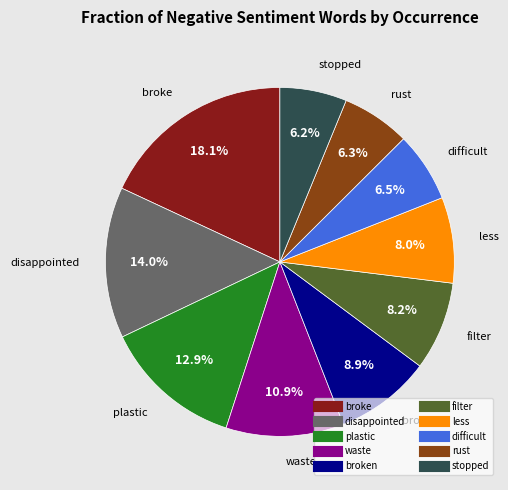

Is there any slice that represents more than half of the pie?

No